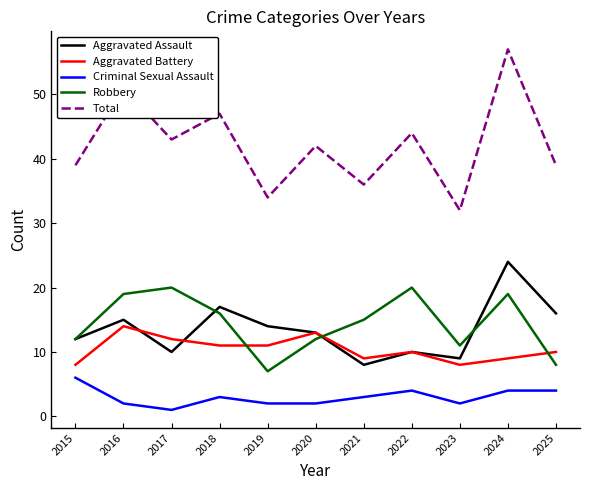

Reading left to right, transcribe all the data shown in this chart.

Aggravated Assault: 2015=12	2016=15	2017=10	2018=17	2019=14	2020=13	2021=8	2022=10	2023=9	2024=24	2025=16
Aggravated Battery: 2015=8	2016=14	2017=12	2018=11	2019=11	2020=13	2021=9	2022=10	2023=8	2024=9	2025=10
Criminal Sexual Assault: 2015=6	2016=2	2017=1	2018=3	2019=2	2020=2	2021=3	2022=4	2023=2	2024=4	2025=4
Robbery: 2015=12	2016=19	2017=20	2018=16	2019=7	2020=12	2021=15	2022=20	2023=11	2024=19	2025=8
Total: 2015=39	2016=51	2017=43	2018=47	2019=34	2020=42	2021=36	2022=44	2023=32	2024=57	2025=39